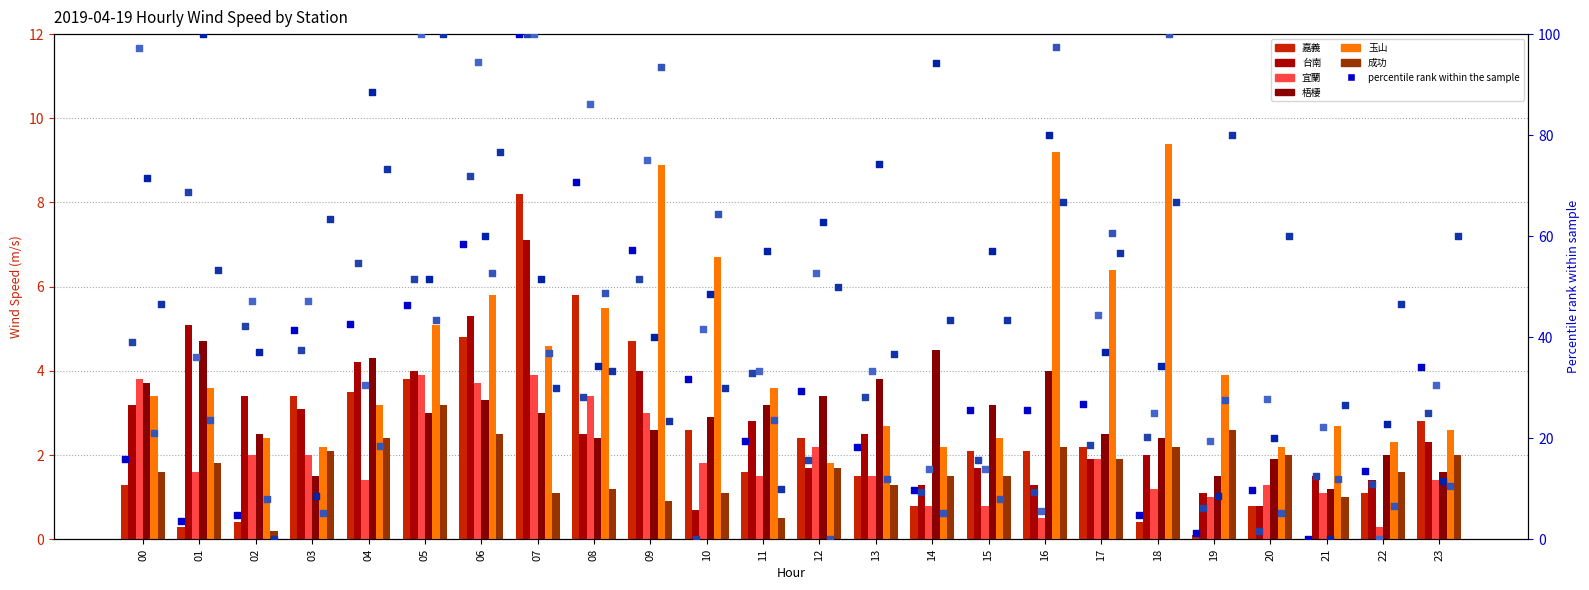

Is the value of 玉山 at 09 greater than the value of 台南 at 10?

Yes